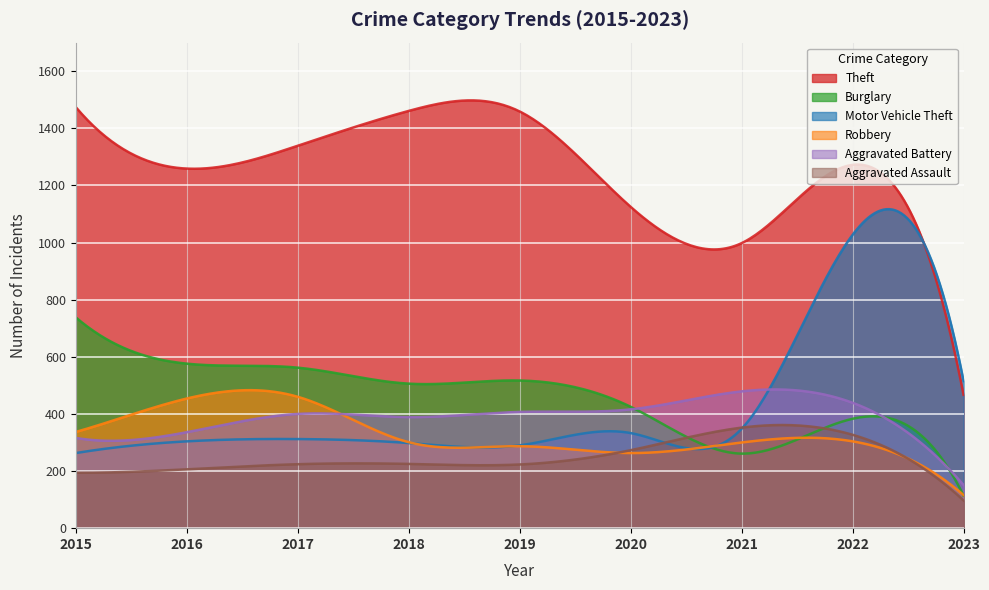

Which series has the largest total across all categories?

Theft